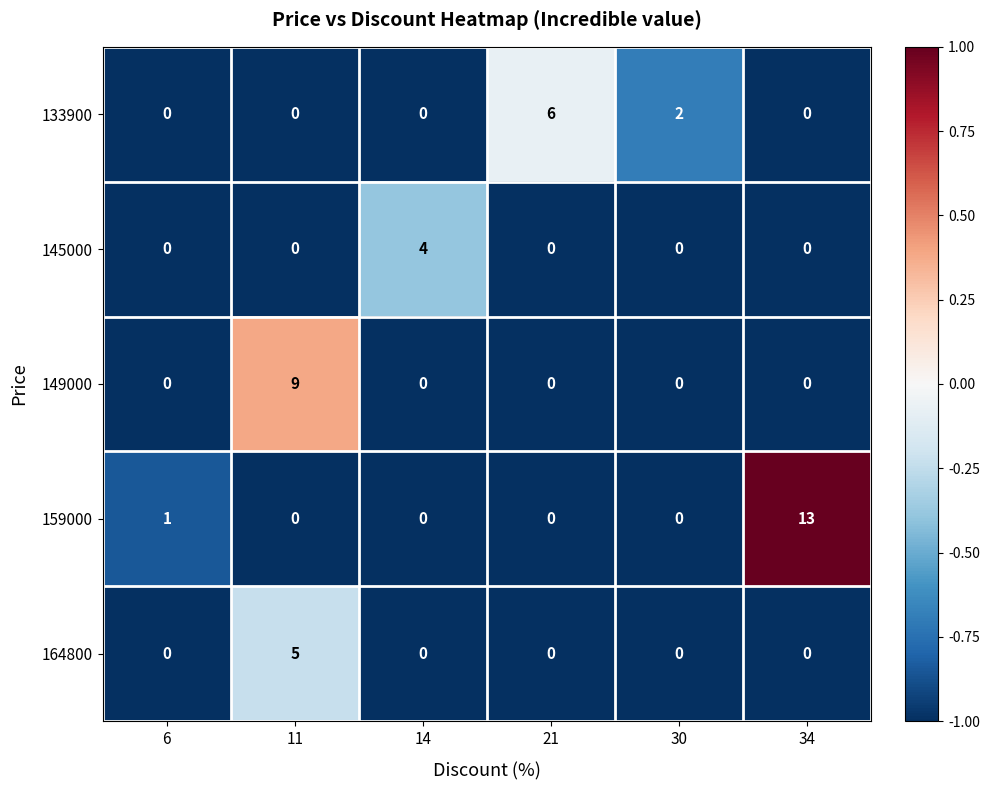

What is the sum of all 145000 values?

4